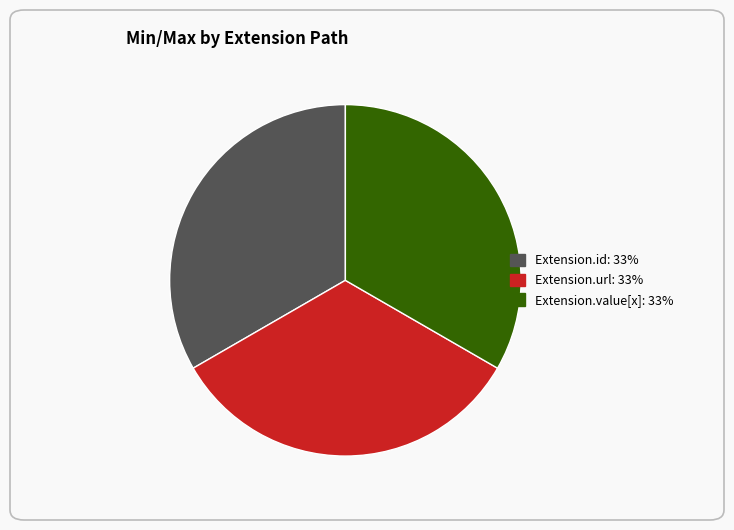

Is there any slice that represents more than half of the pie?

No